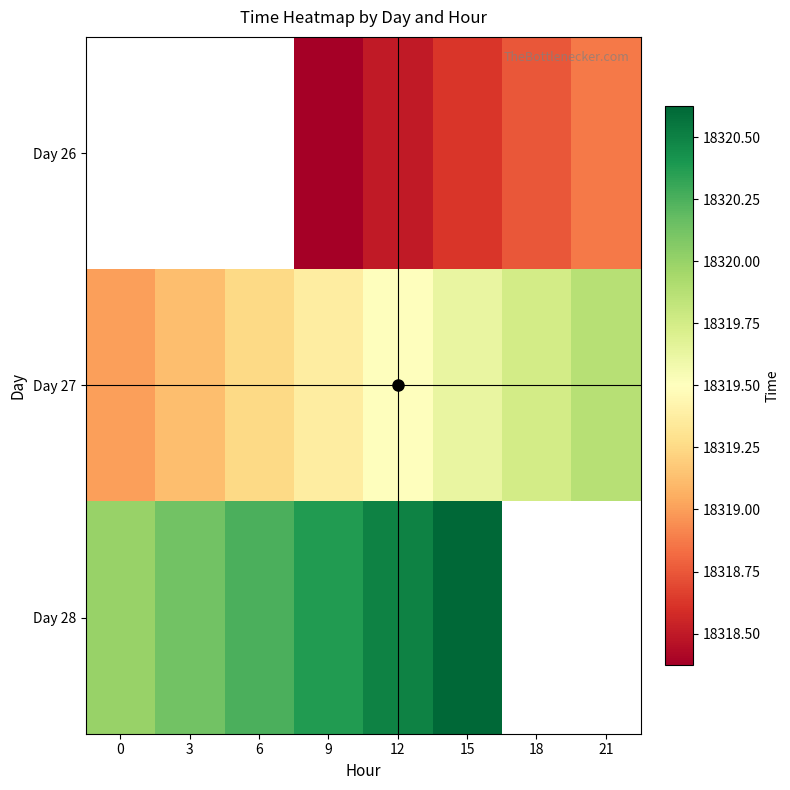

The value of Day 26 at 21 is 29162.6. True or false?

False